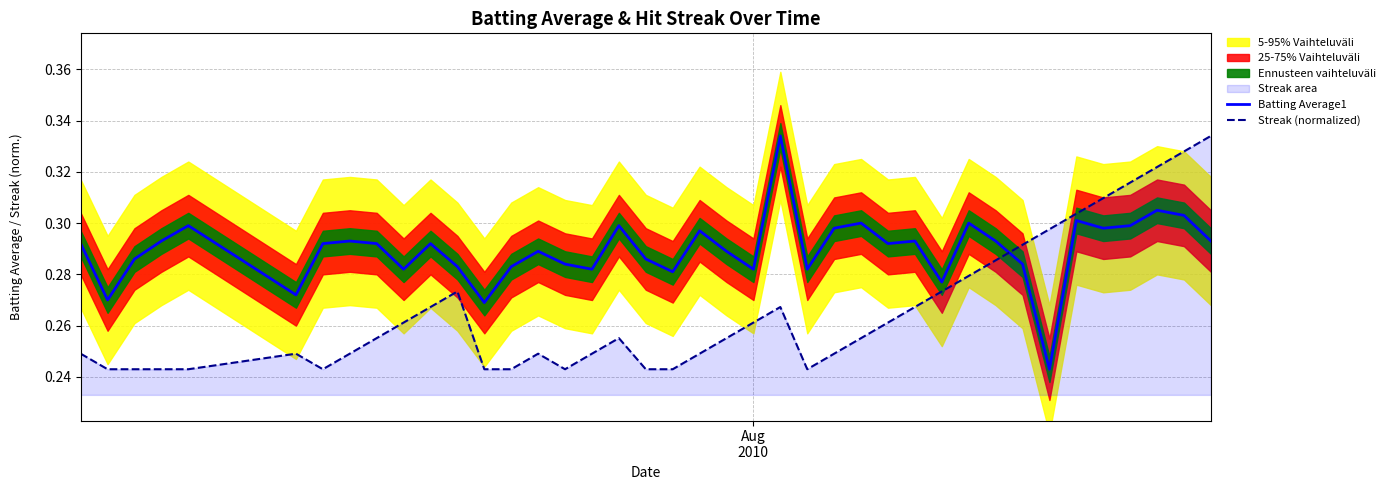

Count the Streak (normalized) values in the range 0 to 1.

40